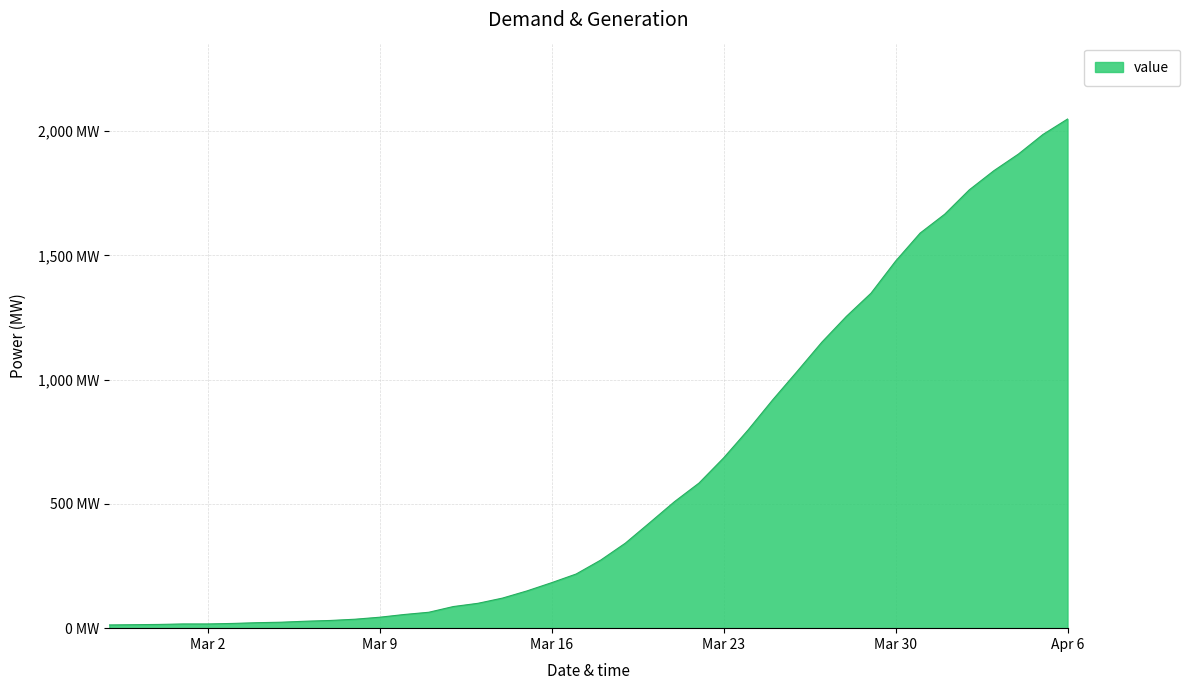

What is the label of the 8th point from the right?

Mar 30